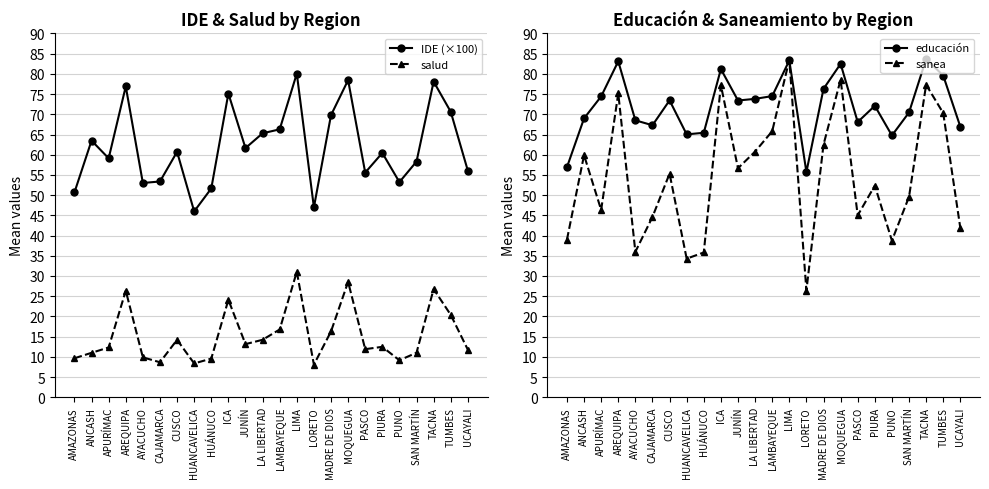

Rank the categories by IDE (×100) value from lowest to highest.

HUANCAVELICA, LORETO, AMAZONAS, HUÁNUCO, AYACUCHO, PUNO, CAJAMARCA, PASCO, UCAYALI, SAN MARTÍN, APURÍMAC, PIURA, CUSCO, JUNÍN, ANCASH, LA LIBERTAD, LAMBAYEQUE, MADRE DE DIOS, TUMBES, ICA, AREQUIPA, TACNA, MOQUEGUA, LIMA